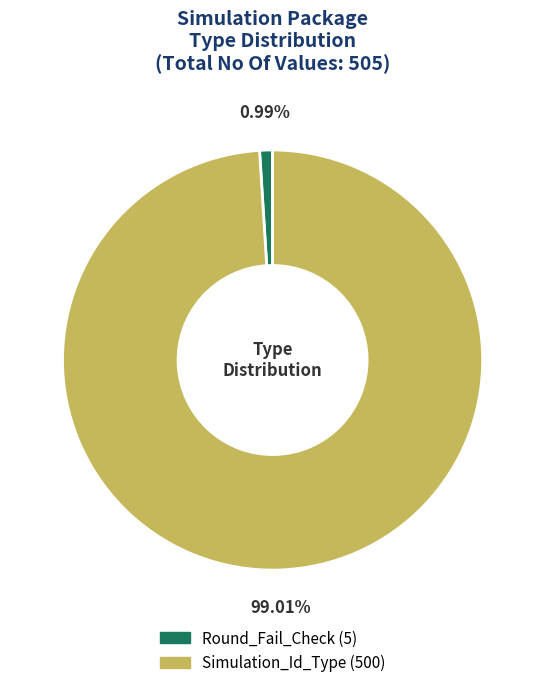

To the nearest percent, what is the combined percentage of Round_Fail_Check and Simulation_Id_Type?

100%